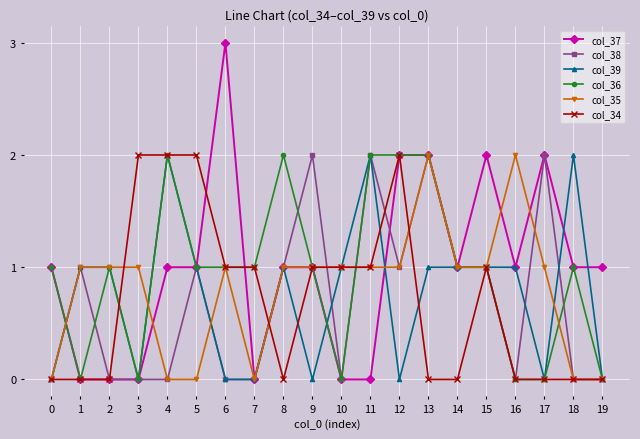

What value does the col_38 series have at 5?

1